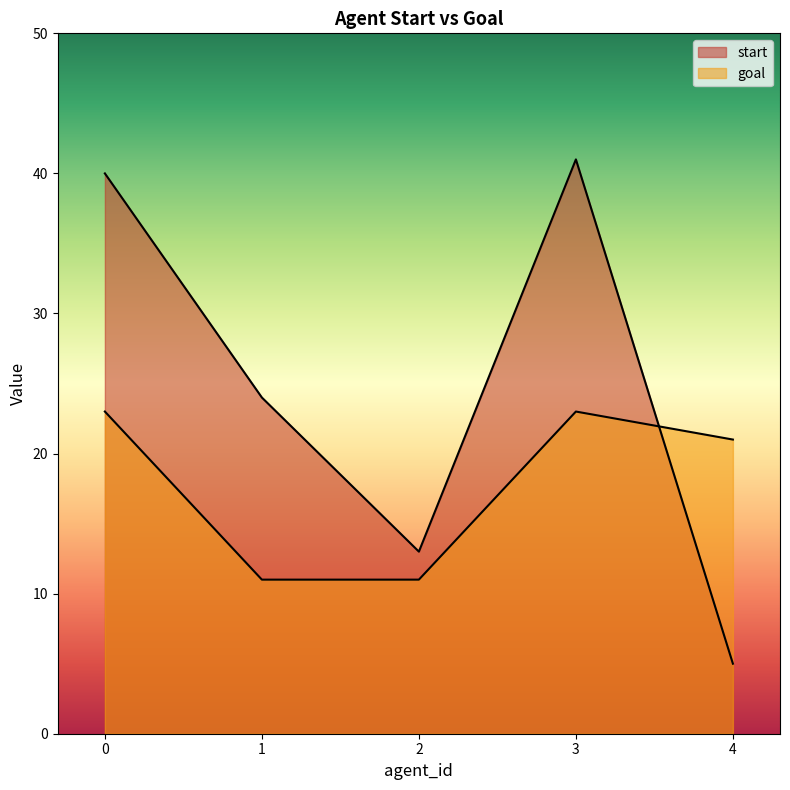

How many intersections are there between start and goal?

1